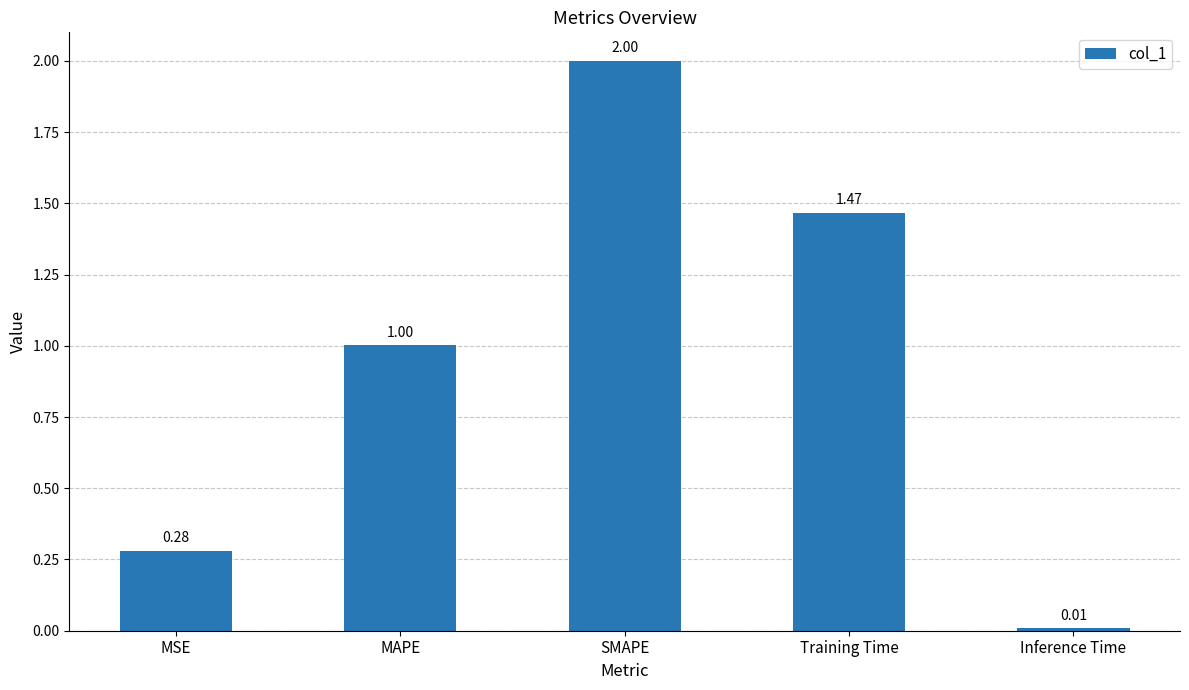

What position from the right is MAPE?

4